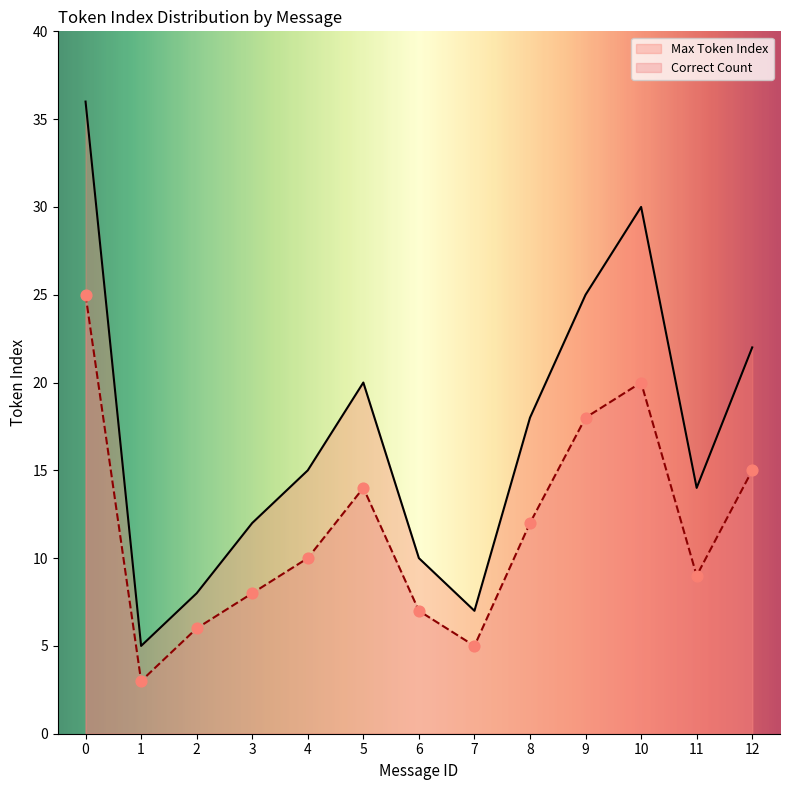

What are all the series names shown in the legend?

Max Token Index, Correct Count